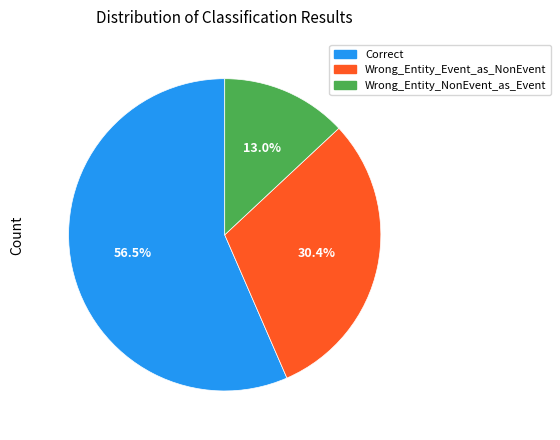

True or false: Wrong_Entity_NonEvent_as_Event accounts for 13% of the total.

True